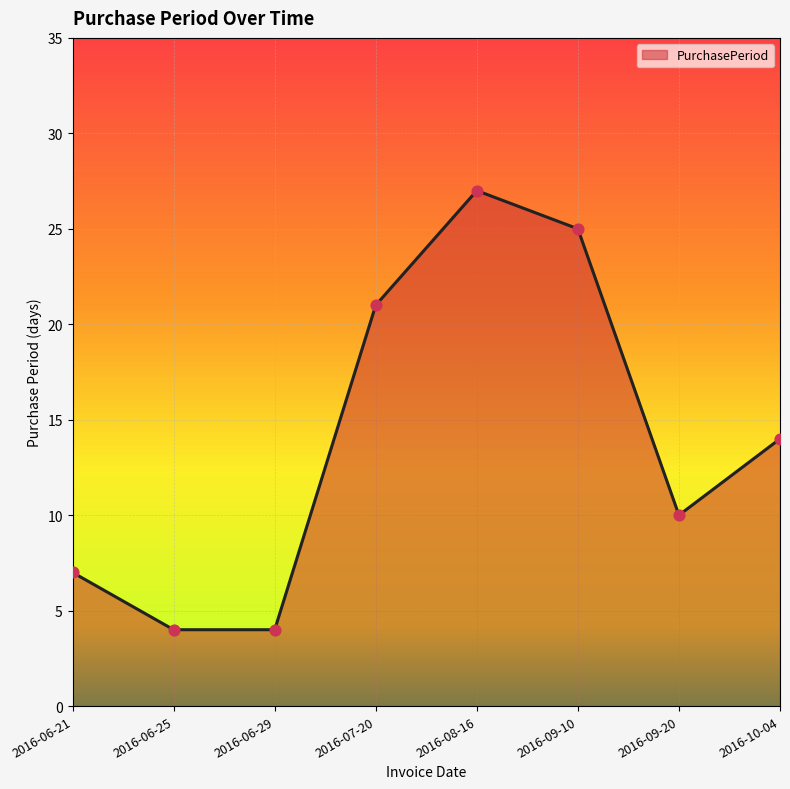

What is the ratio of the value at 2016-09-20 to the value at 2016-10-04?

0.7